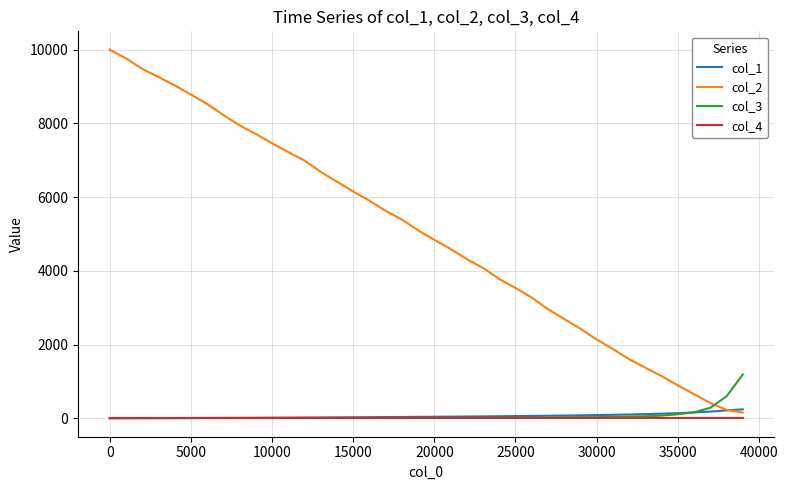

What is the maximum value shown in the chart?

10000.0